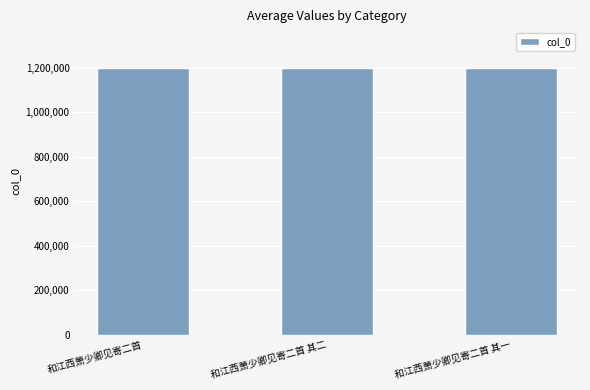

What is the average value?

1196187